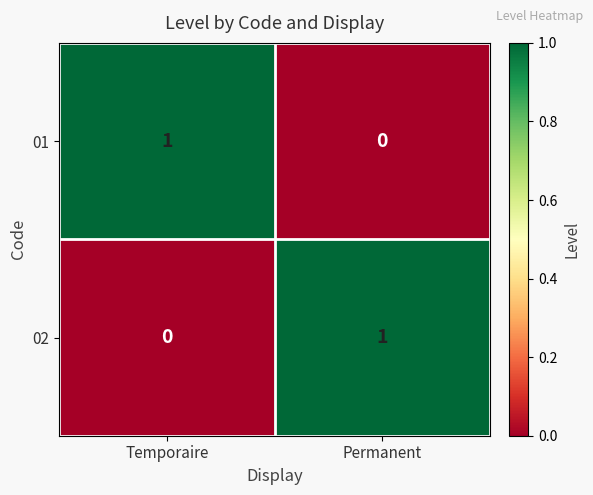

True or false: 02 has a value of 0 at Temporaire.

True